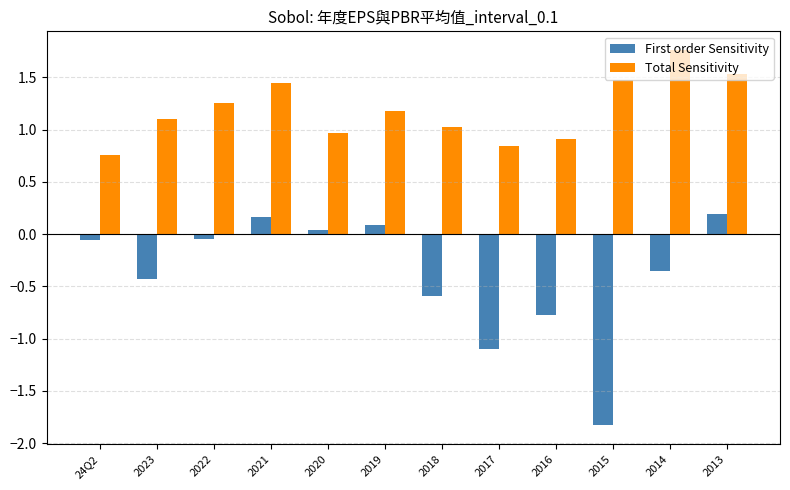

What is the total value across all series at 2016?

0.1